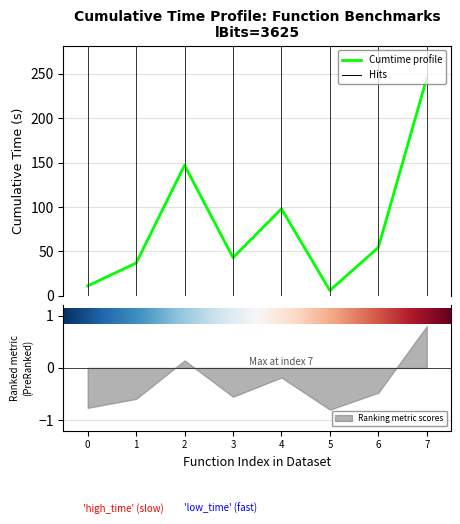

True or false: the data has more than 2 interior local peaks.

False